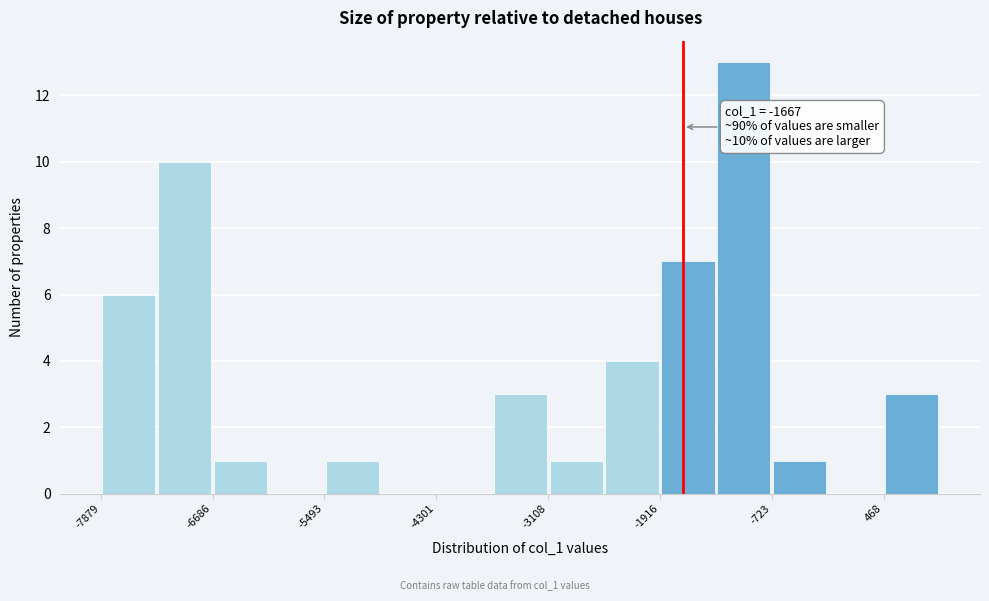

Read against the x-axis, roughly where is the centre of the tallest bar?

-1000